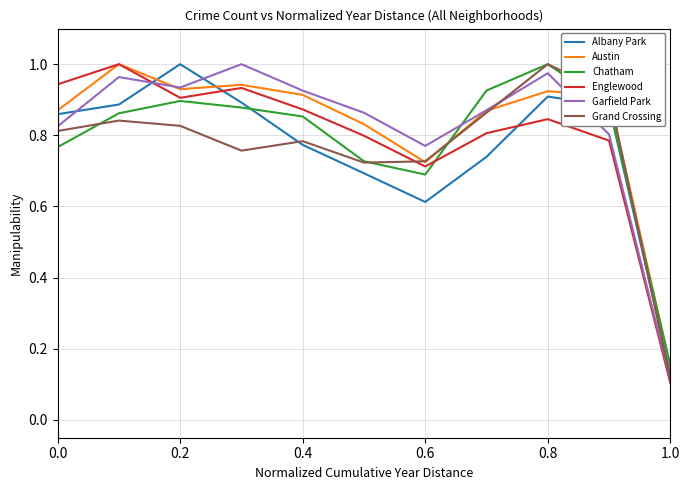

What is the sum of all Chatham values?

8.6